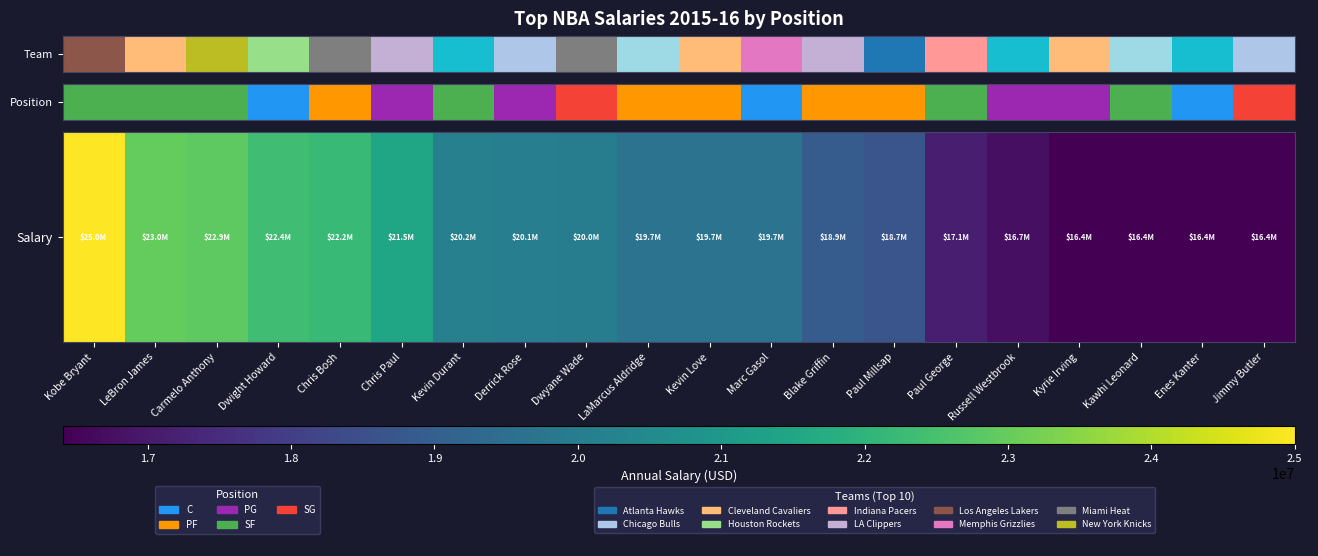

What is the minimum value shown in the chart?

16407500